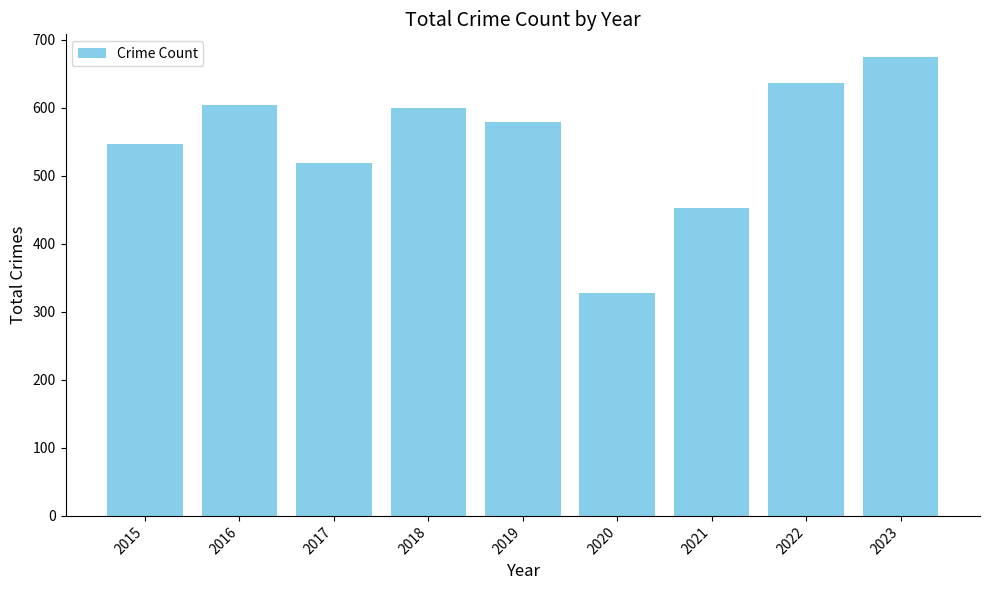

The value at 2017 is 518. True or false?

True